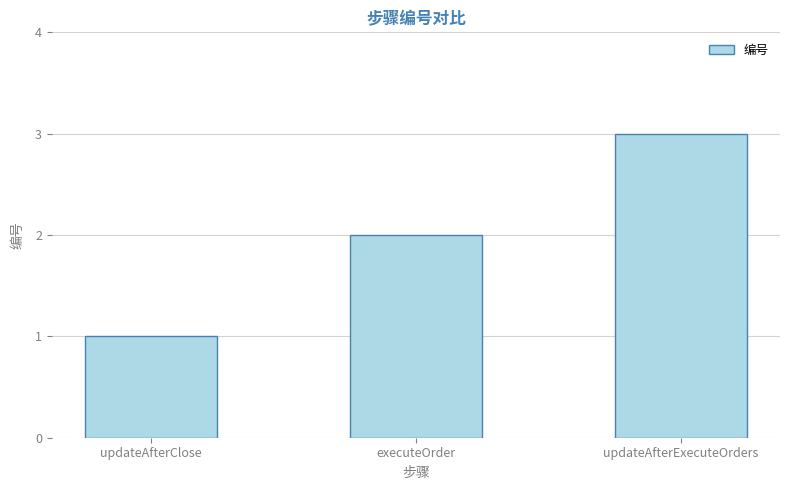

What is the greatest value displayed?

3